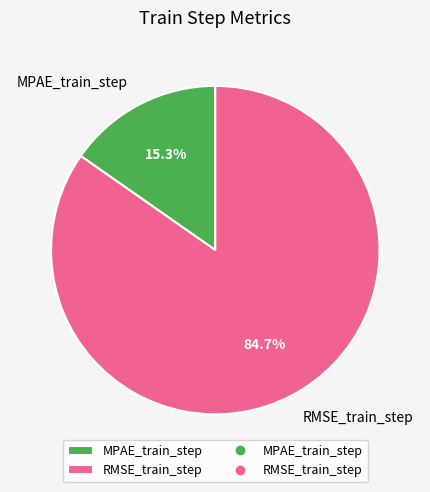

Count the number of slices in the pie.

2